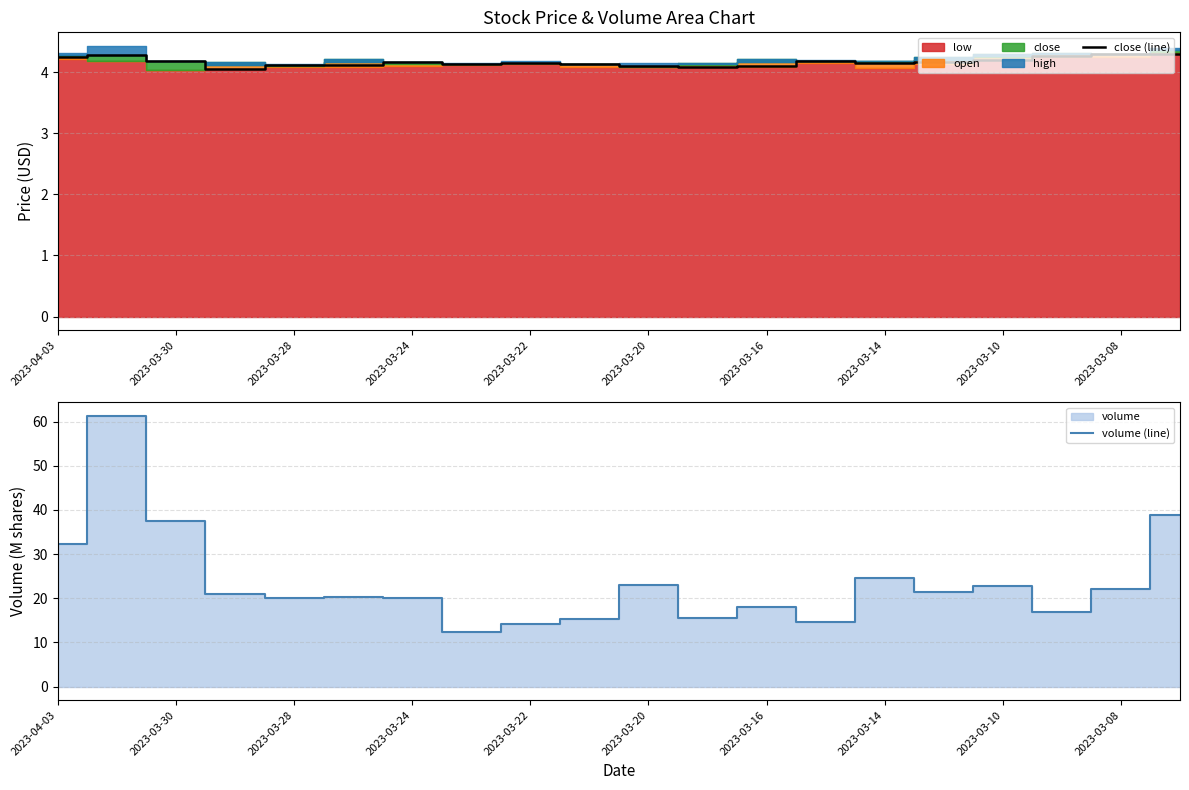

Reading left to right, what are all the values shown in this chart?

close (line): 4.2	4.3	4.2	4.0	4.1	4.1	4.2	4.1	4.2	4.1	4.1	4.1	4.1	4.2	4.2	4.2	4.2	4.3	4.3	4.3
volume (line): 32.3	61.3	37.5	20.9	20.1	20.4	20.0	12.3	14.1	15.3	23.1	15.4	17.9	14.7	24.6	21.4	22.9	16.9	22.0	38.8